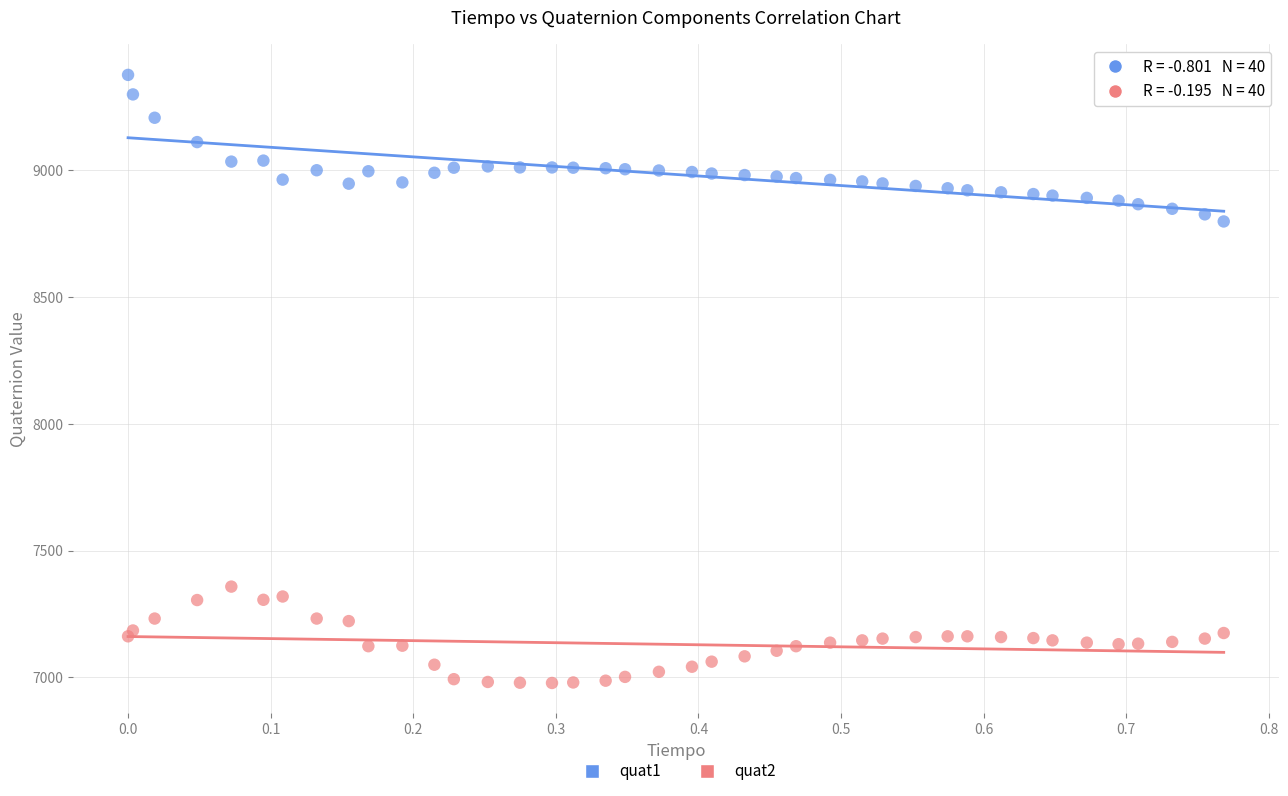

Across all series, what Y value is closest to 8177?

8798